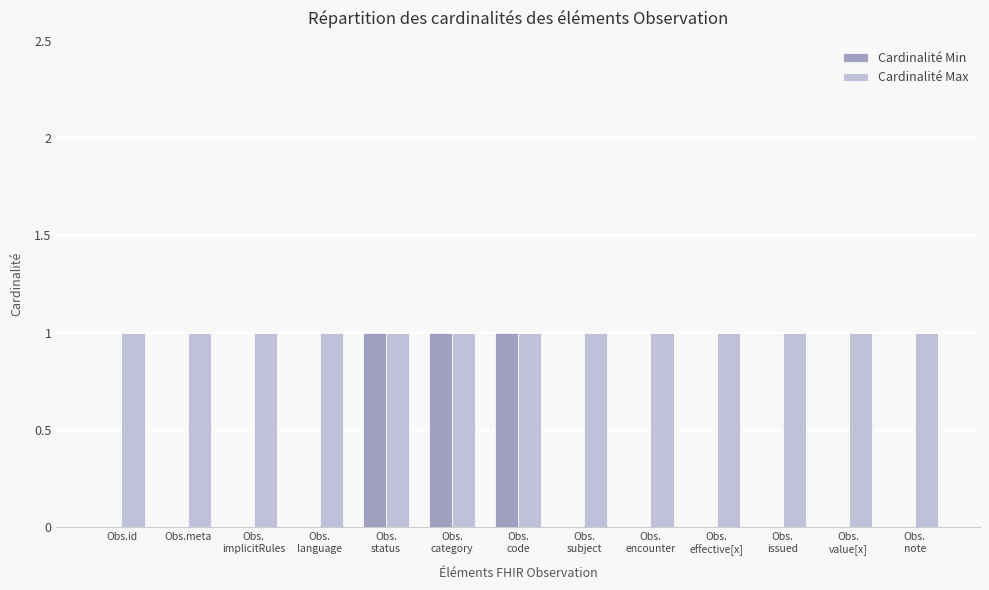

Is it true that Cardinalité Min equals 1 at Obs.meta?

False